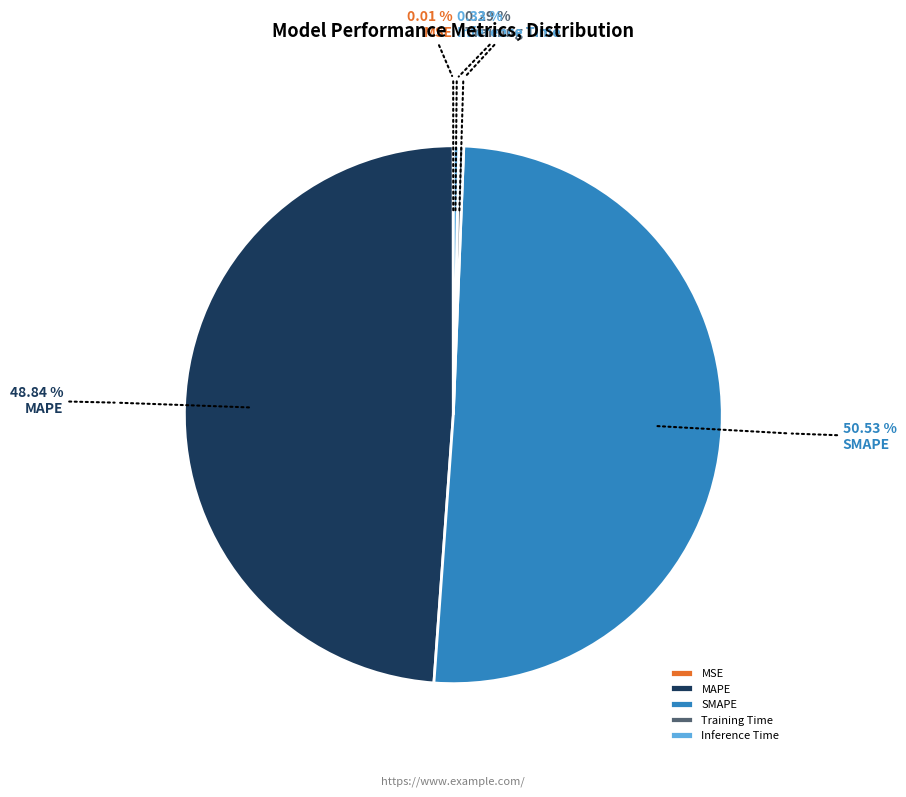

Which has a higher value, MAPE or Training Time?

MAPE